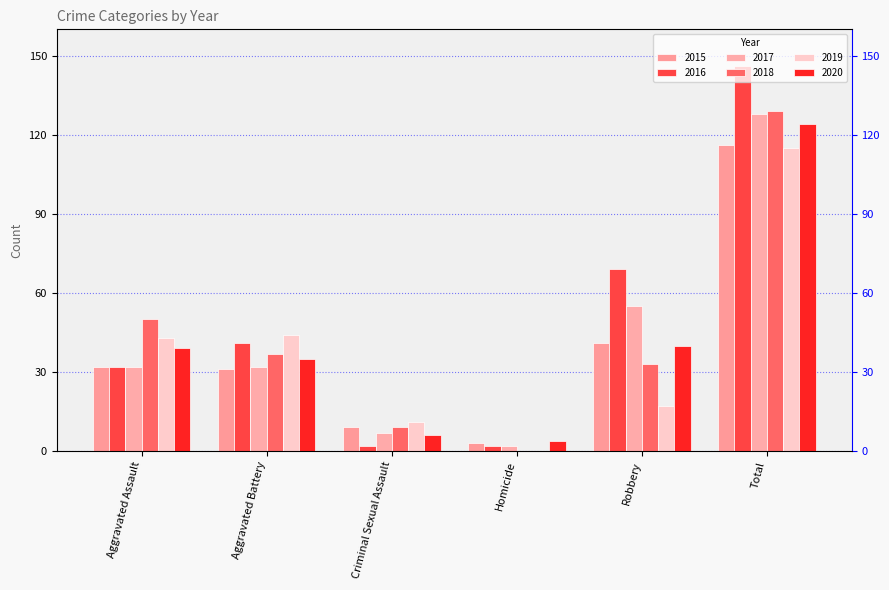

Is it true that 2015 equals 18 at Aggravated Battery?

False